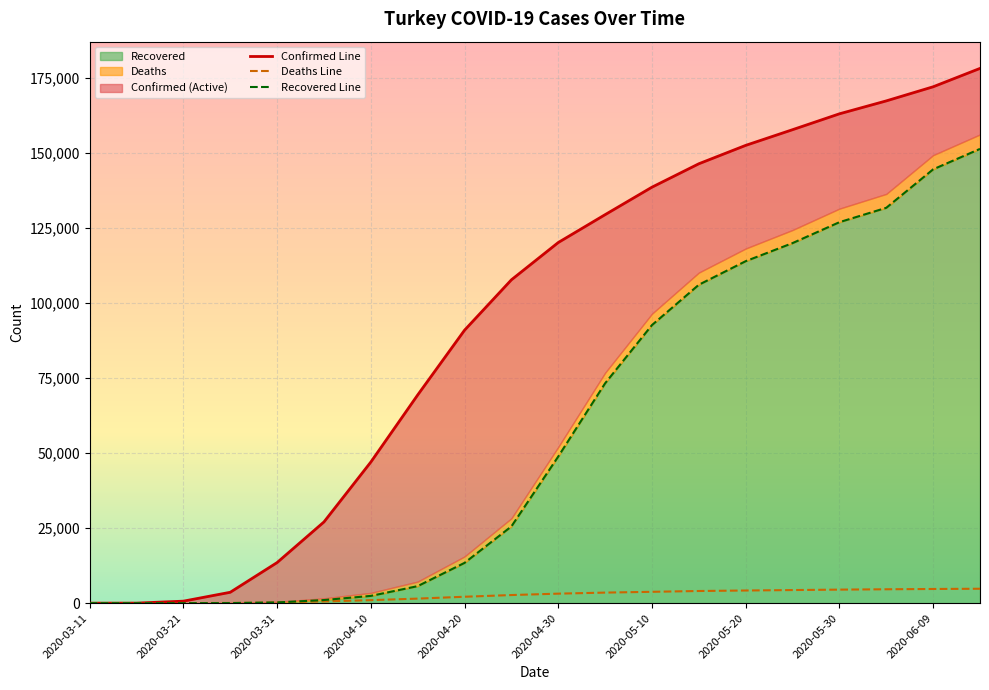

Reading left to right, what are all the values shown in this chart?

Confirmed: 2020-03-11=1	2020-03-16=18	2020-03-21=670	2020-03-26=3629	2020-03-31=13531	2020-04-05=27069	2020-04-10=47029	2020-04-15=69392	2020-04-20=90980	2020-04-25=107773	2020-04-30=120204	2020-05-05=129491	2020-05-10=138657	2020-05-15=146457	2020-05-20=152587	2020-05-25=157814	2020-05-30=163103	2020-06-04=167410	2020-06-09=172114	2020-06-14=178239
Deaths: 2020-03-11=0	2020-03-16=0	2020-03-21=9	2020-03-26=75	2020-03-31=214	2020-04-05=574	2020-04-10=1006	2020-04-15=1518	2020-04-20=2140	2020-04-25=2706	2020-04-30=3174	2020-05-05=3520	2020-05-10=3786	2020-05-15=4055	2020-05-20=4222	2020-05-25=4369	2020-05-30=4515	2020-06-04=4630	2020-06-09=4729	2020-06-14=4807
Recovered: 2020-03-11=0	2020-03-16=0	2020-03-21=0	2020-03-26=26	2020-03-31=243	2020-04-05=1042	2020-04-10=2423	2020-04-15=5674	2020-04-20=13430	2020-04-25=25582	2020-04-30=48886	2020-05-05=73285	2020-05-10=92691	2020-05-15=106133	2020-05-20=113987	2020-05-25=120015	2020-05-30=126984	2020-06-04=131778	2020-06-09=144598	2020-06-14=151417